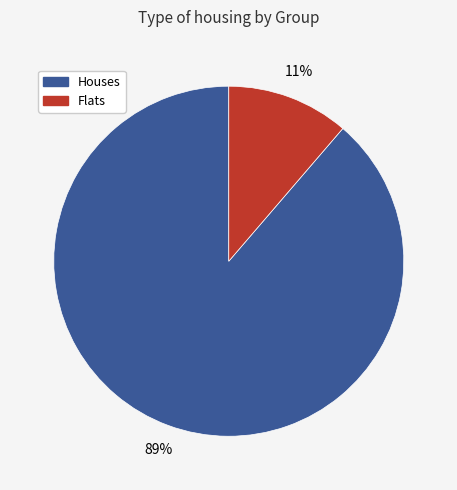

To the nearest percent, what is the average slice percentage?

50%